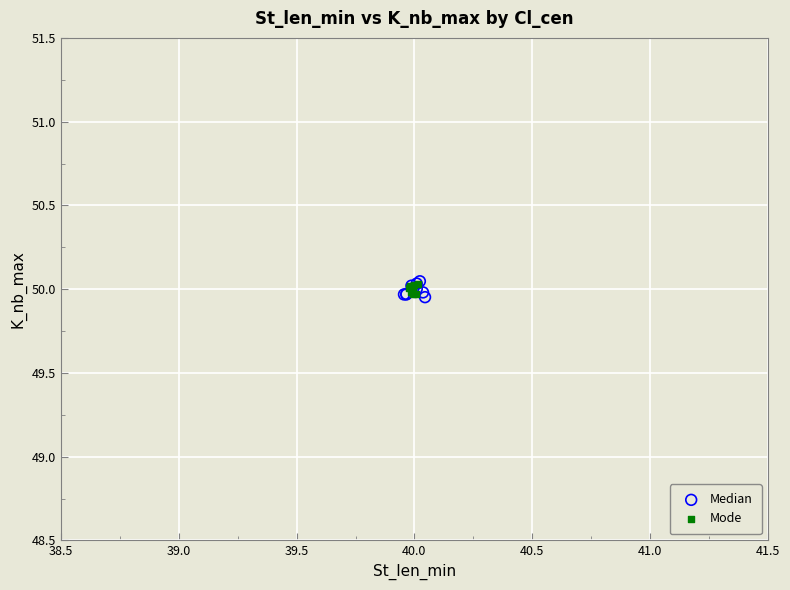

What are all the series names shown in the legend?

Median, Mode